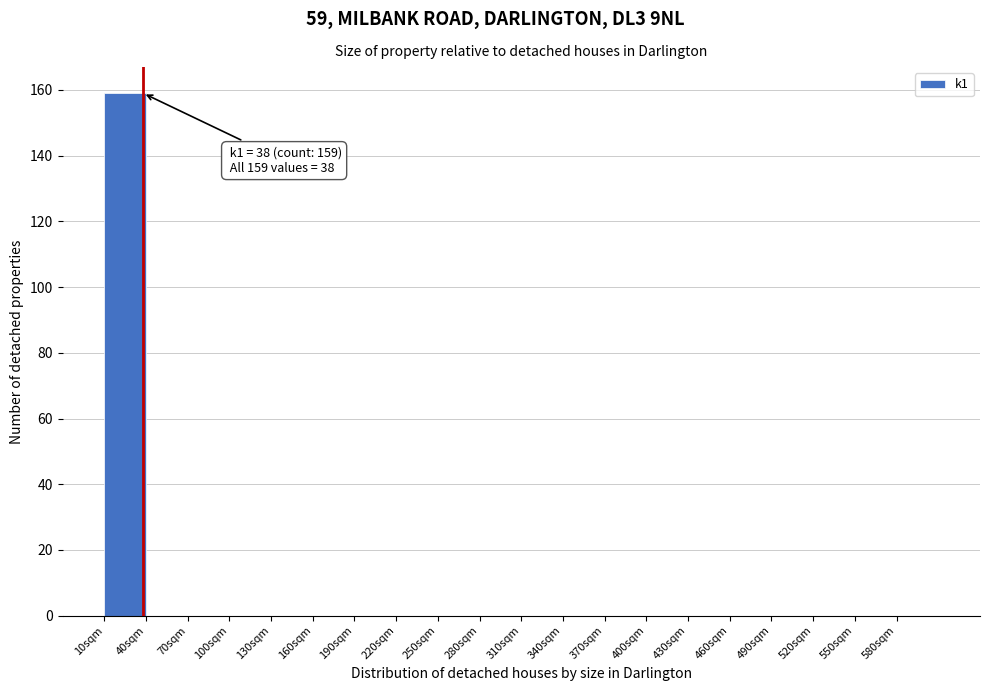

Which range on the x-axis has the tallest bar?

10 to 40